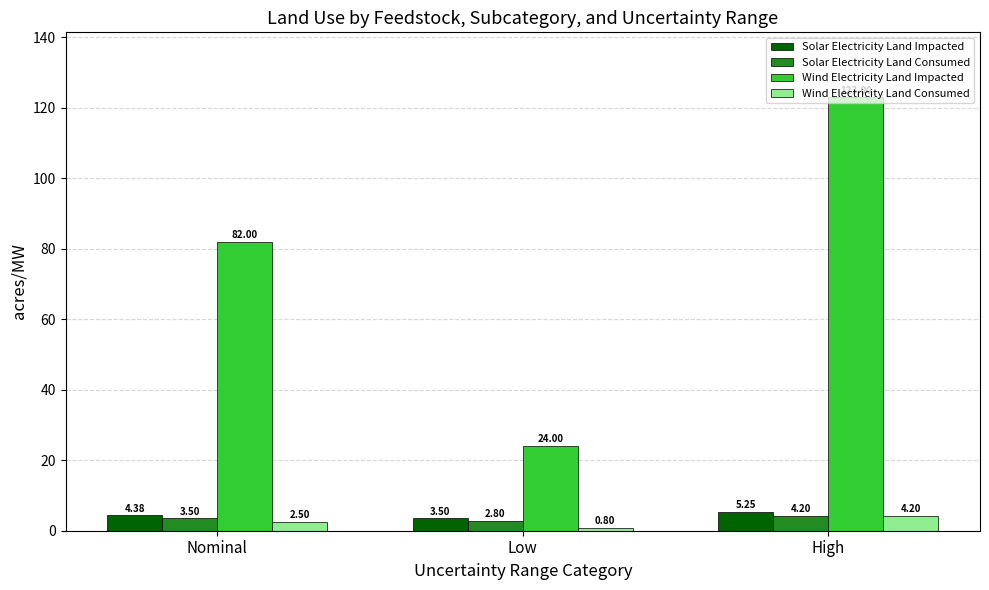

What is the average value of the Wind Electricity Land Impacted series?

76.3